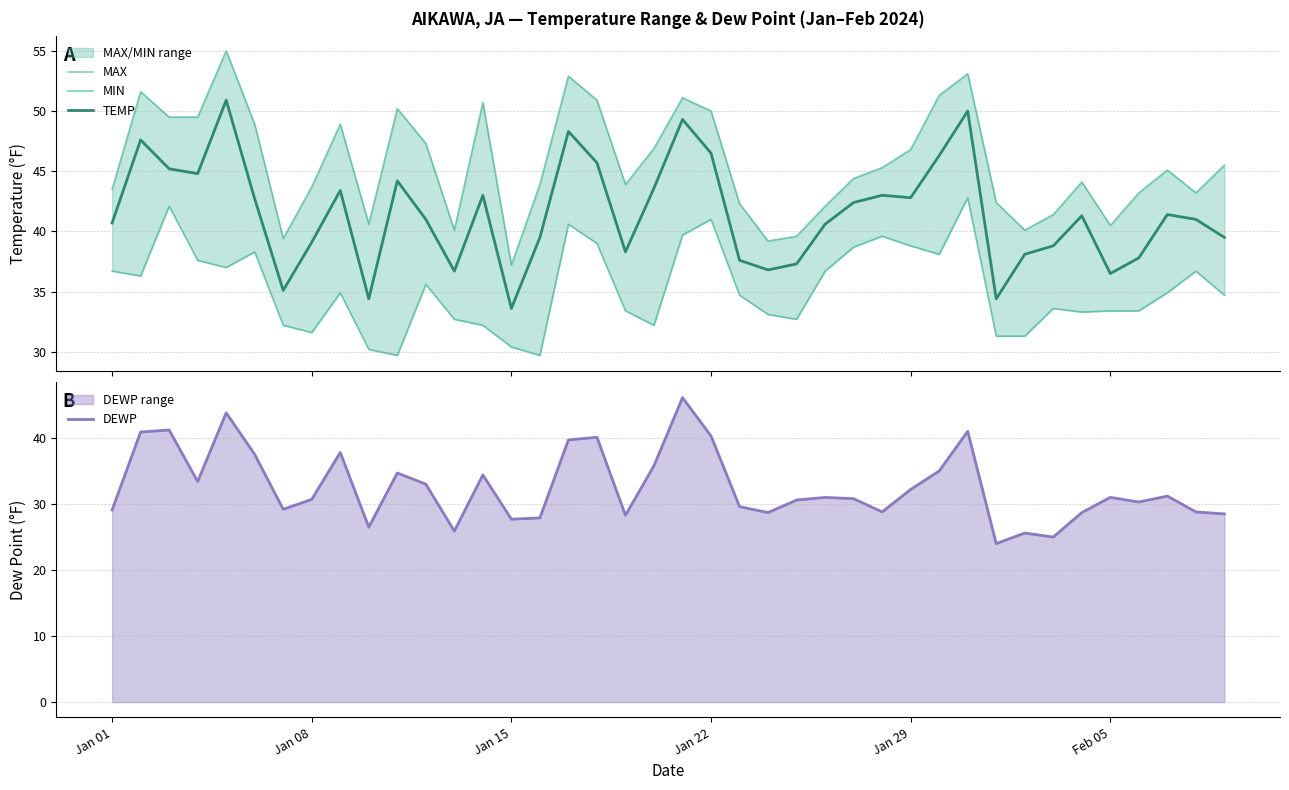

How many data points in TEMP are above 41?

20